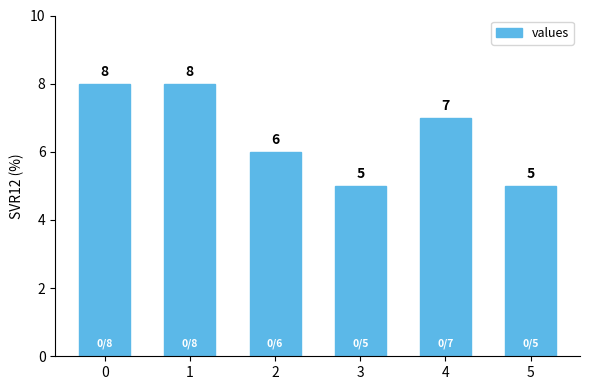

What is the difference between the maximum and minimum values?

3